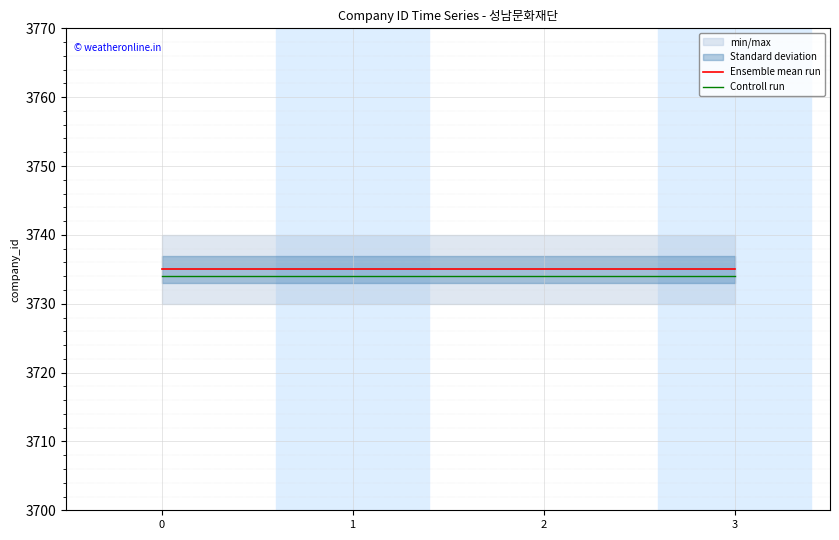

Which series has the widest spread of values?

Ensemble mean run